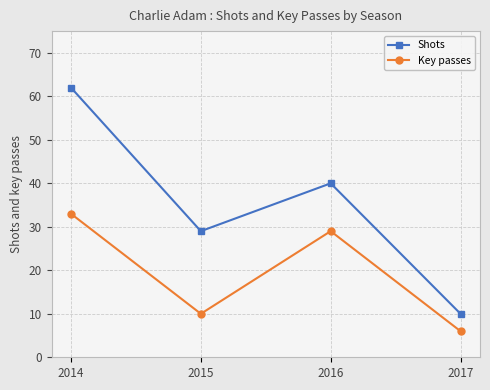

Is the value of Shots at 2014 greater than the value of Key passes at 2017?

Yes